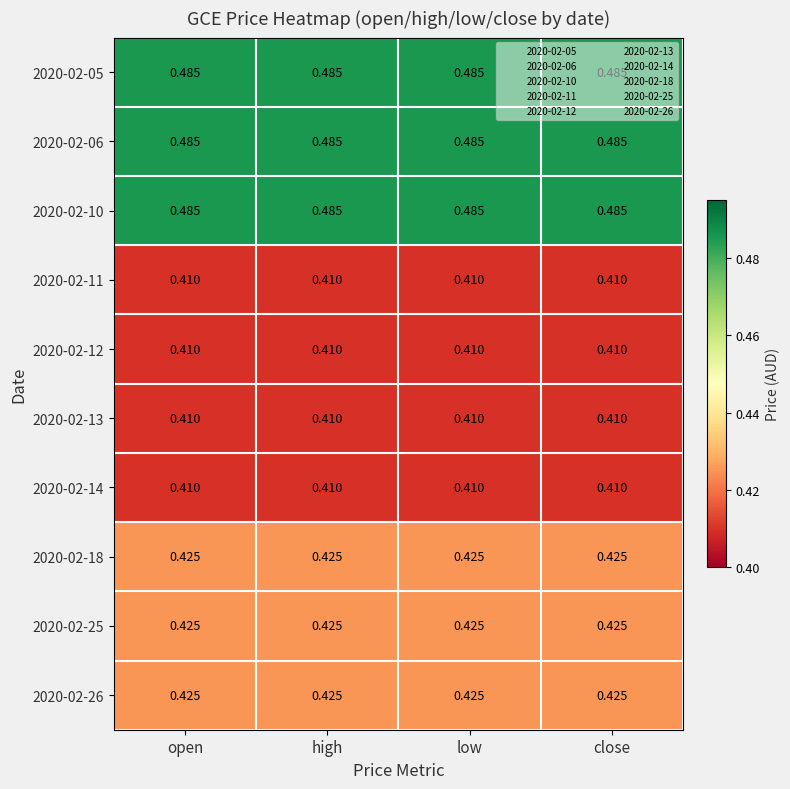

Is the value of 2020-02-06 at open greater than the value of 2020-02-18 at low?

Yes